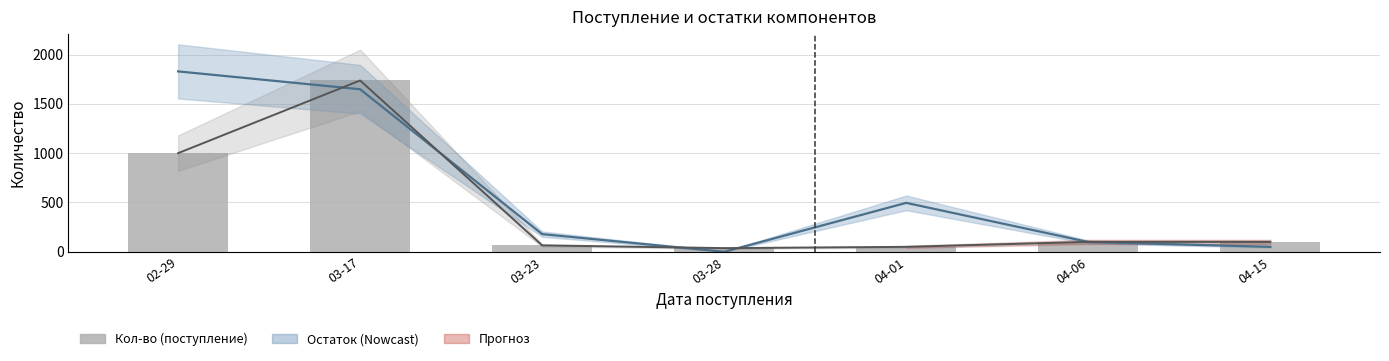

What is the ratio of the value at 03-17 to the value at 03-28?

46.9